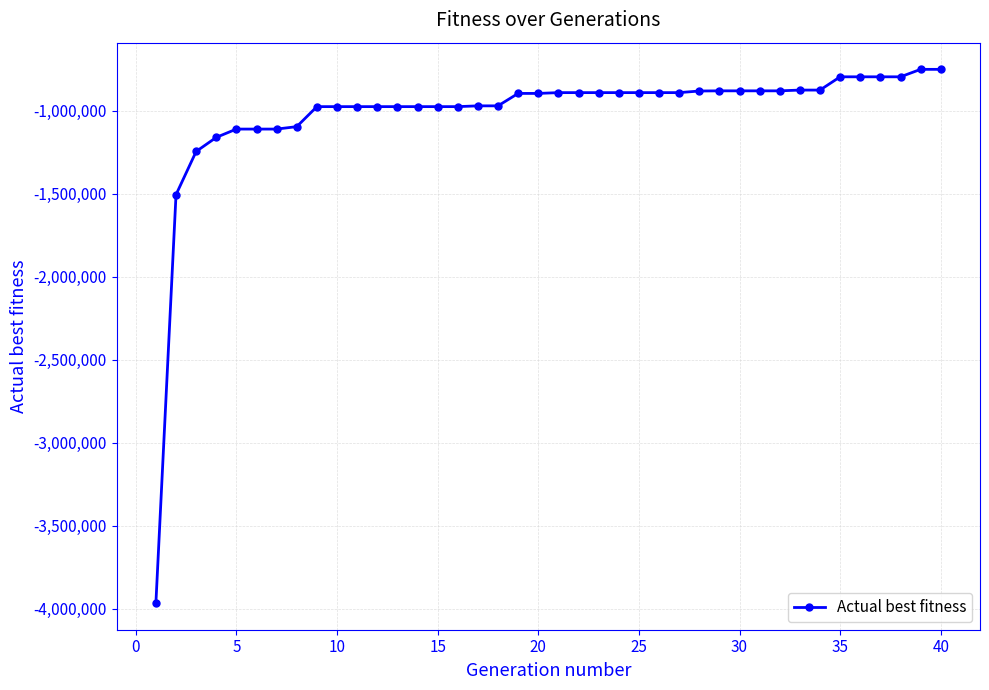

What is the difference between the maximum and second lowest values?

755272